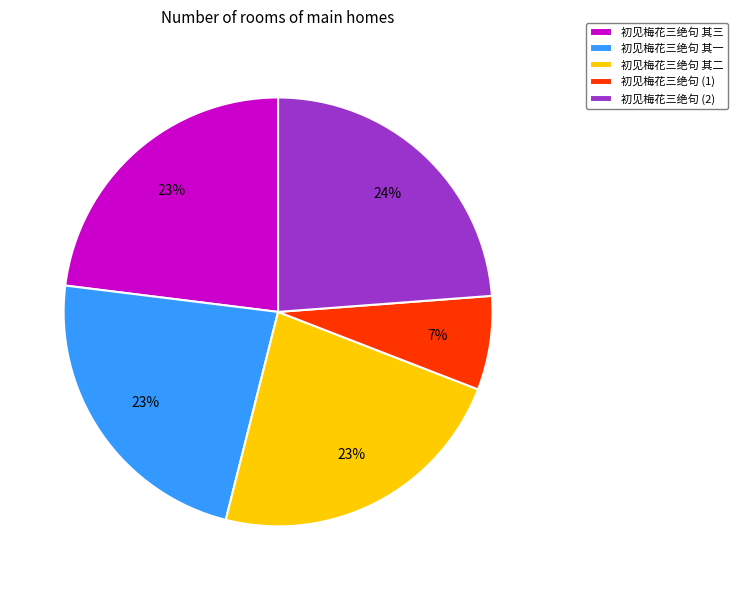

To the nearest percent, what portion does 初见梅花三绝句 (2) represent?

24%